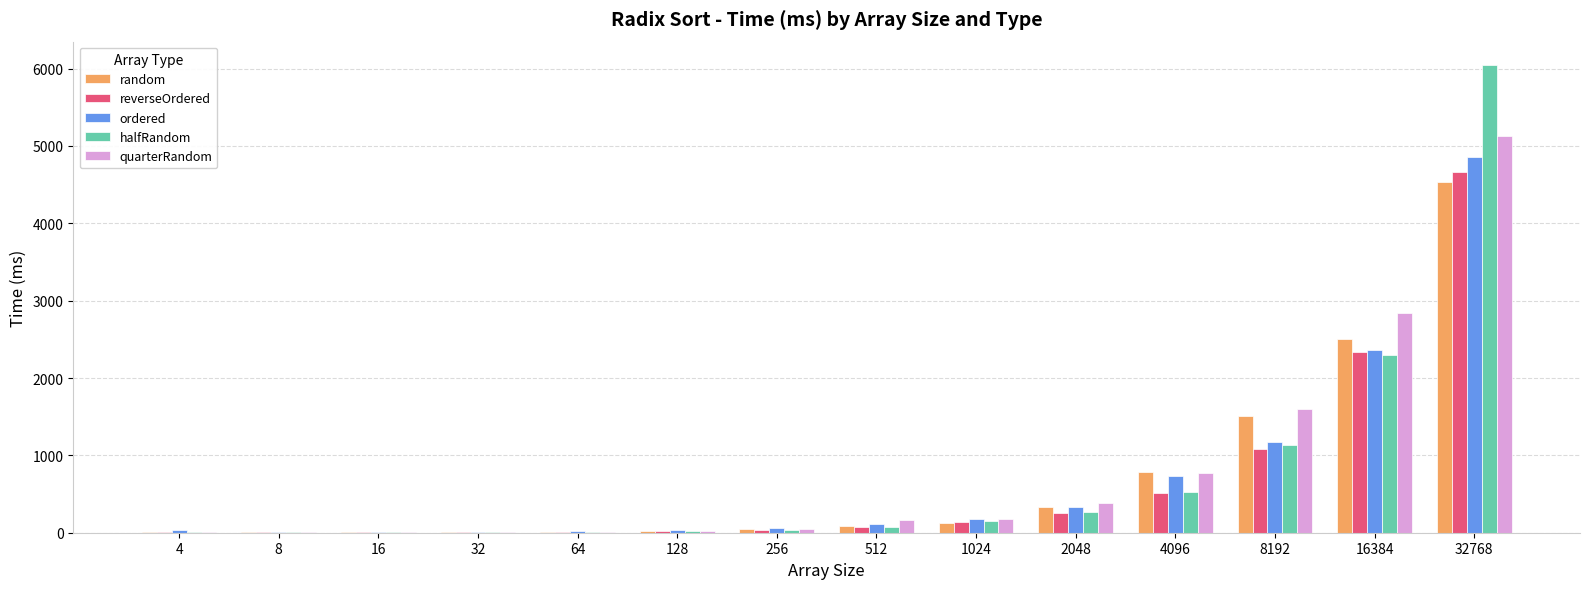

At which label is halfRandom closest to 3025?

16384